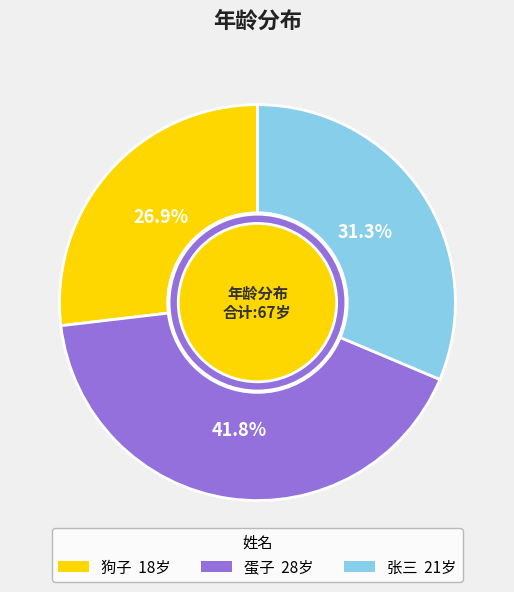

Which slice is the smallest?

狗子